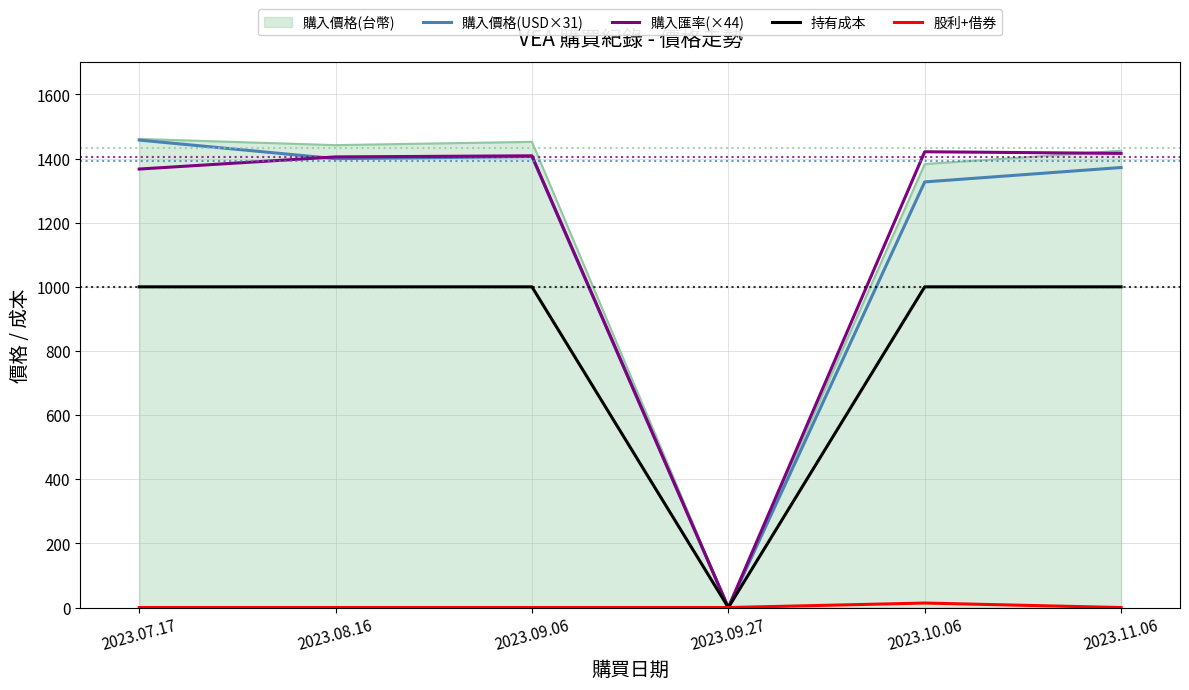

Which category has the lowest value in the 持有成本 series?

2023.09.27